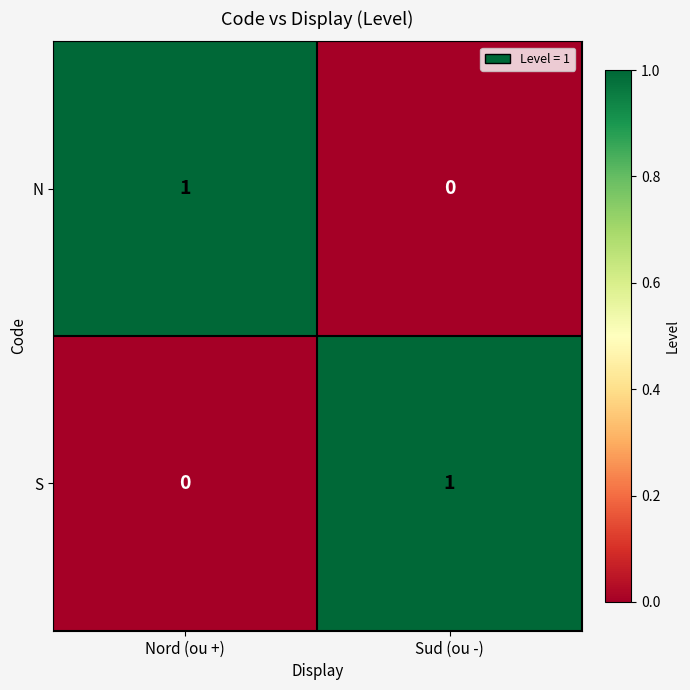

Where is S nearest to the value 0?

Nord (ou +)